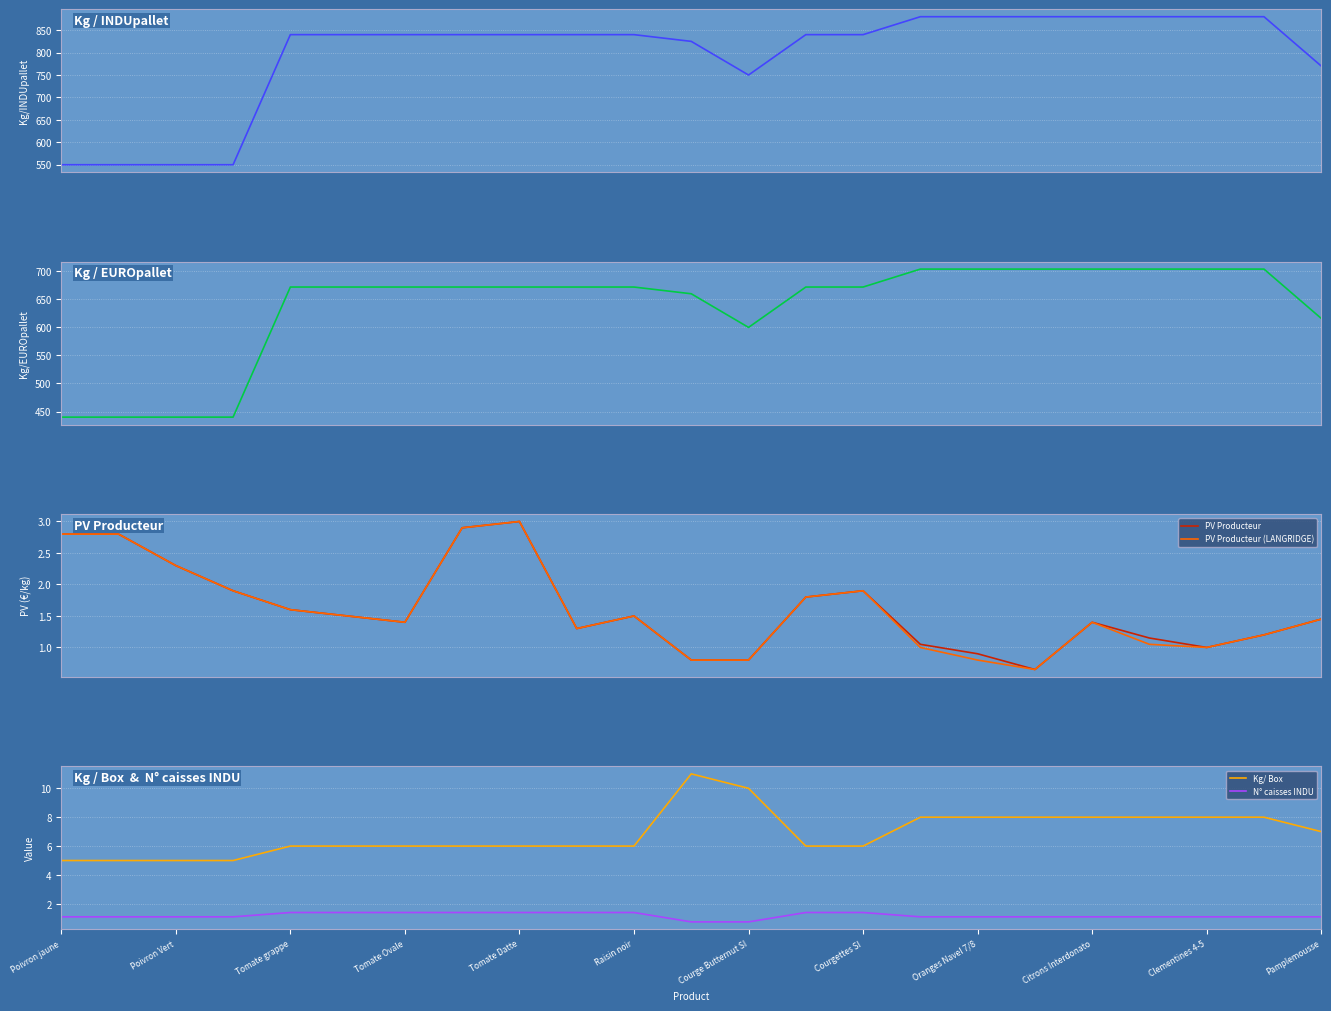

The Kg/ Box series shows 6.0 at Raisin noir. True or false?

True